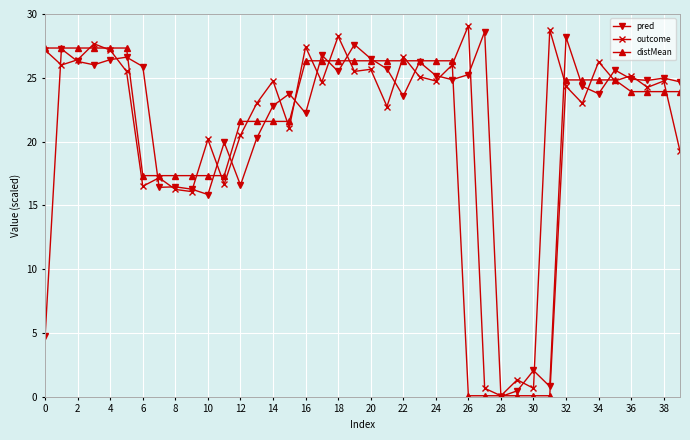

What is the greatest value displayed?

29.1